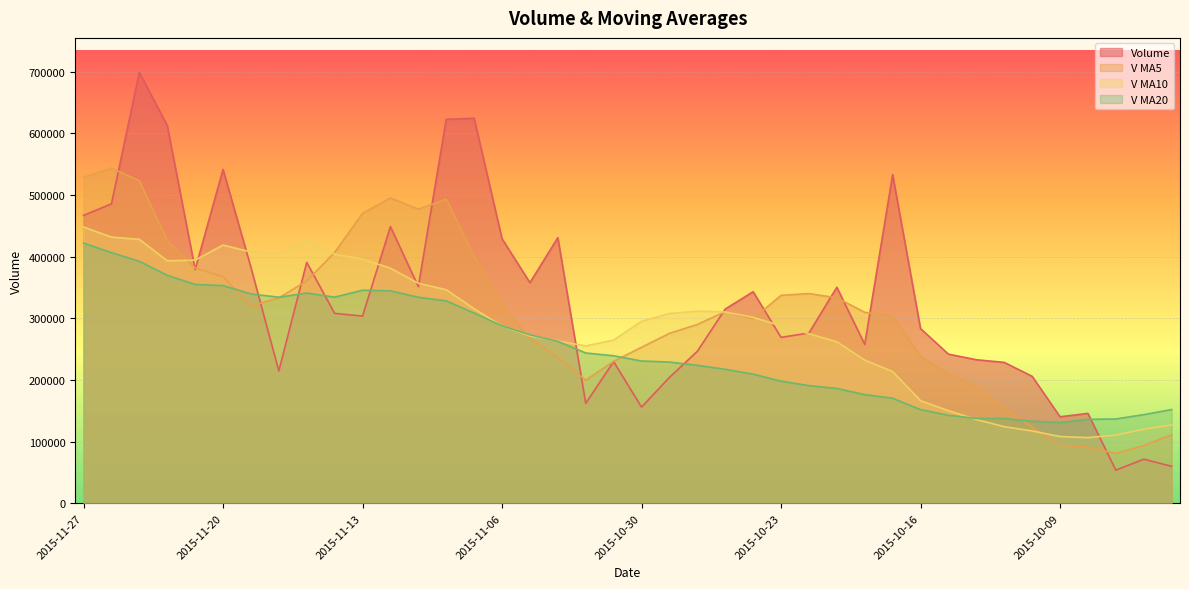

What position from the left is 2015-10-28?

23